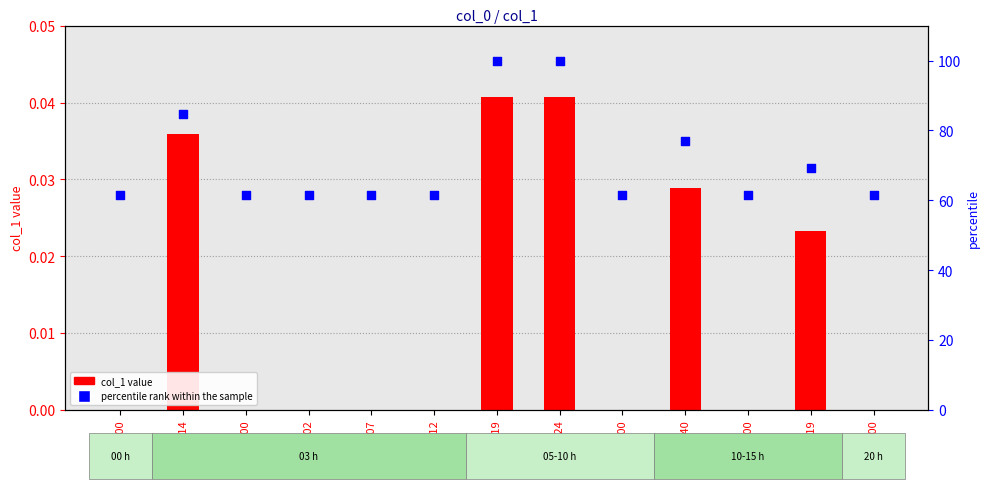

Which series contains the highest Y value?

percentile rank within the sample